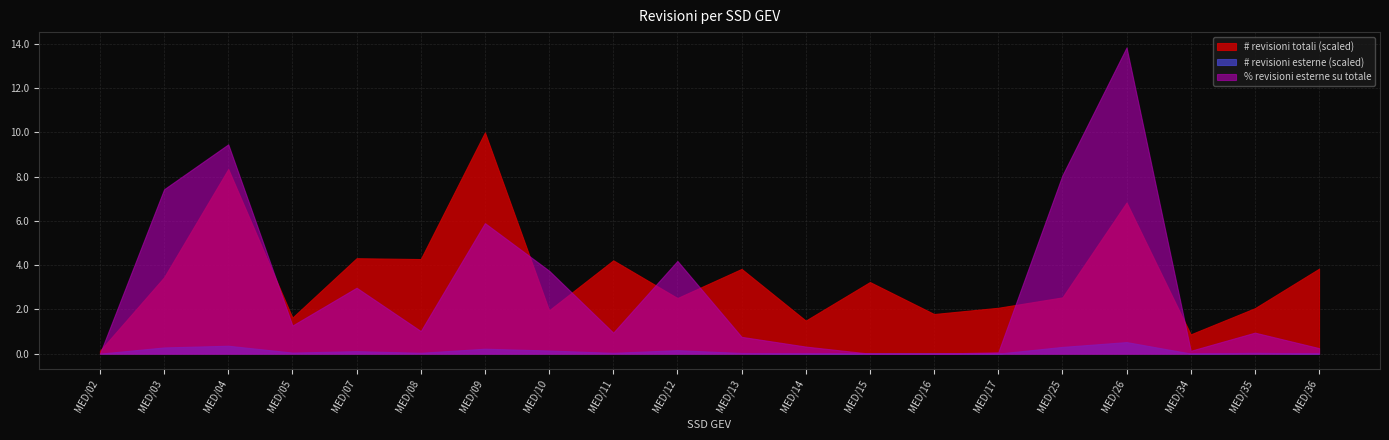

Is the value of # revisioni esterne at MED/03 greater than the value of # revisioni totali at MED/07?

No